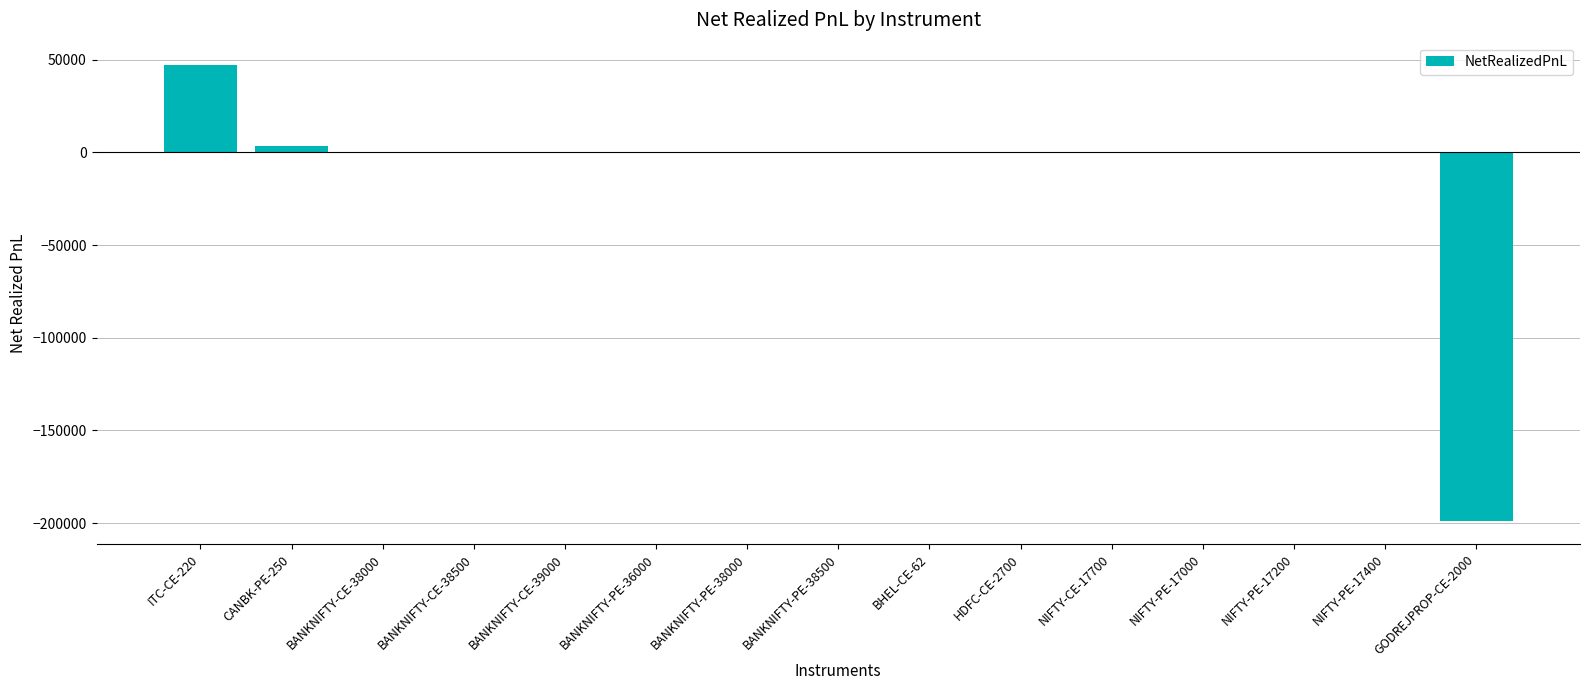

Reading left to right, extract all data points from this chart.

46965.5	3586.8	0.0	0.0	0.0	0.0	0.0	0.0	0.0	0.0	0.0	0.0	0.0	0.0	-199082.0